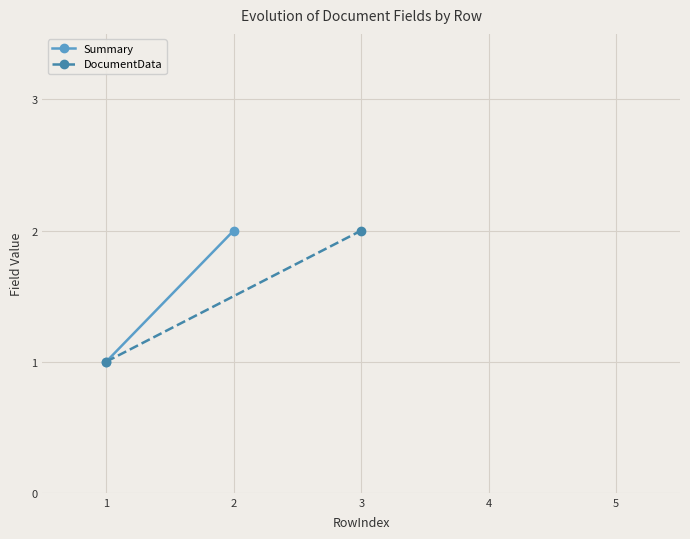

Between 1 and 2, which series saw the biggest shift?

Summary